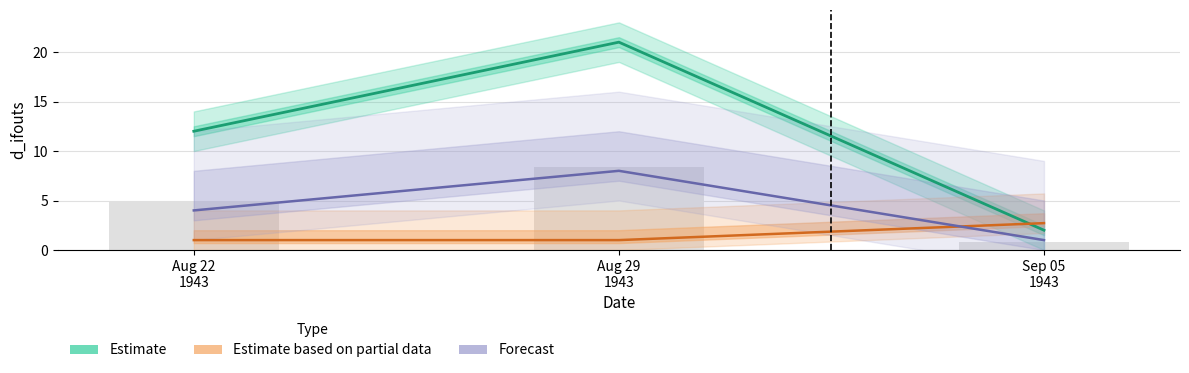

What is the value of the Forecast bar at the 2nd from the left?

8.0